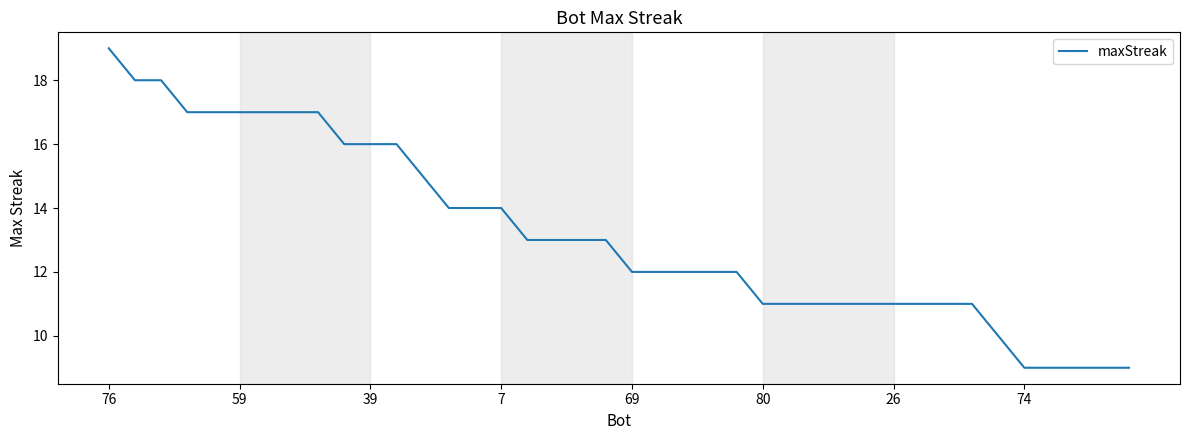

What is the minimum value shown in the chart?

9